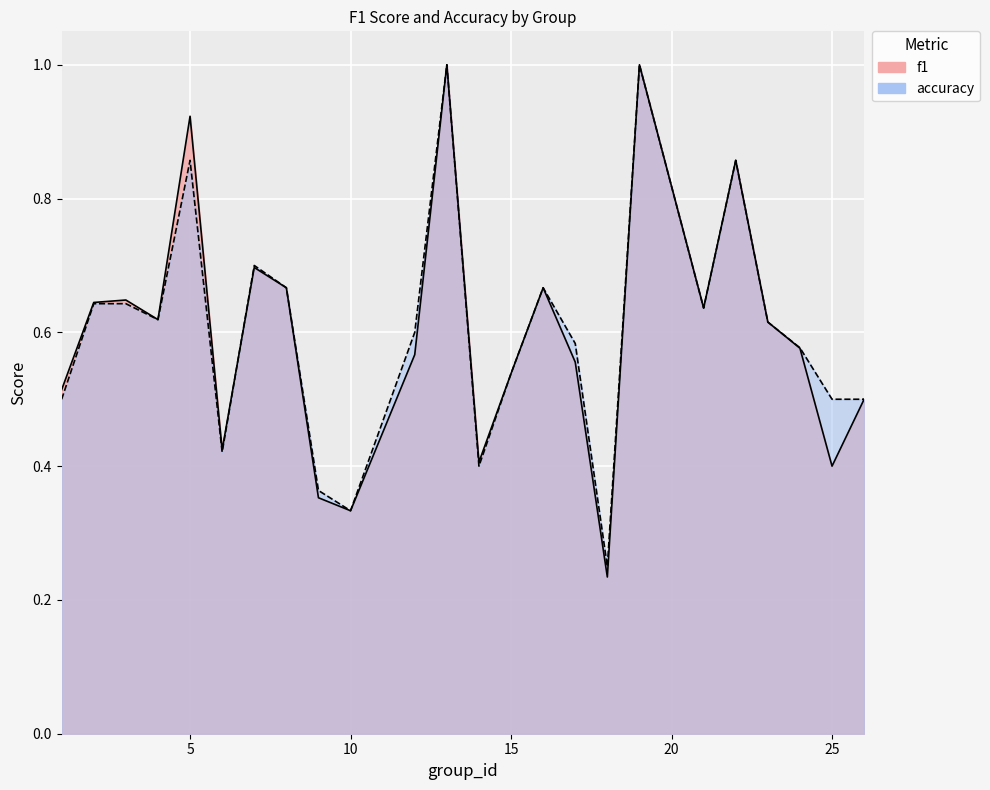

The accuracy series shows 0.7 at 26. True or false?

False